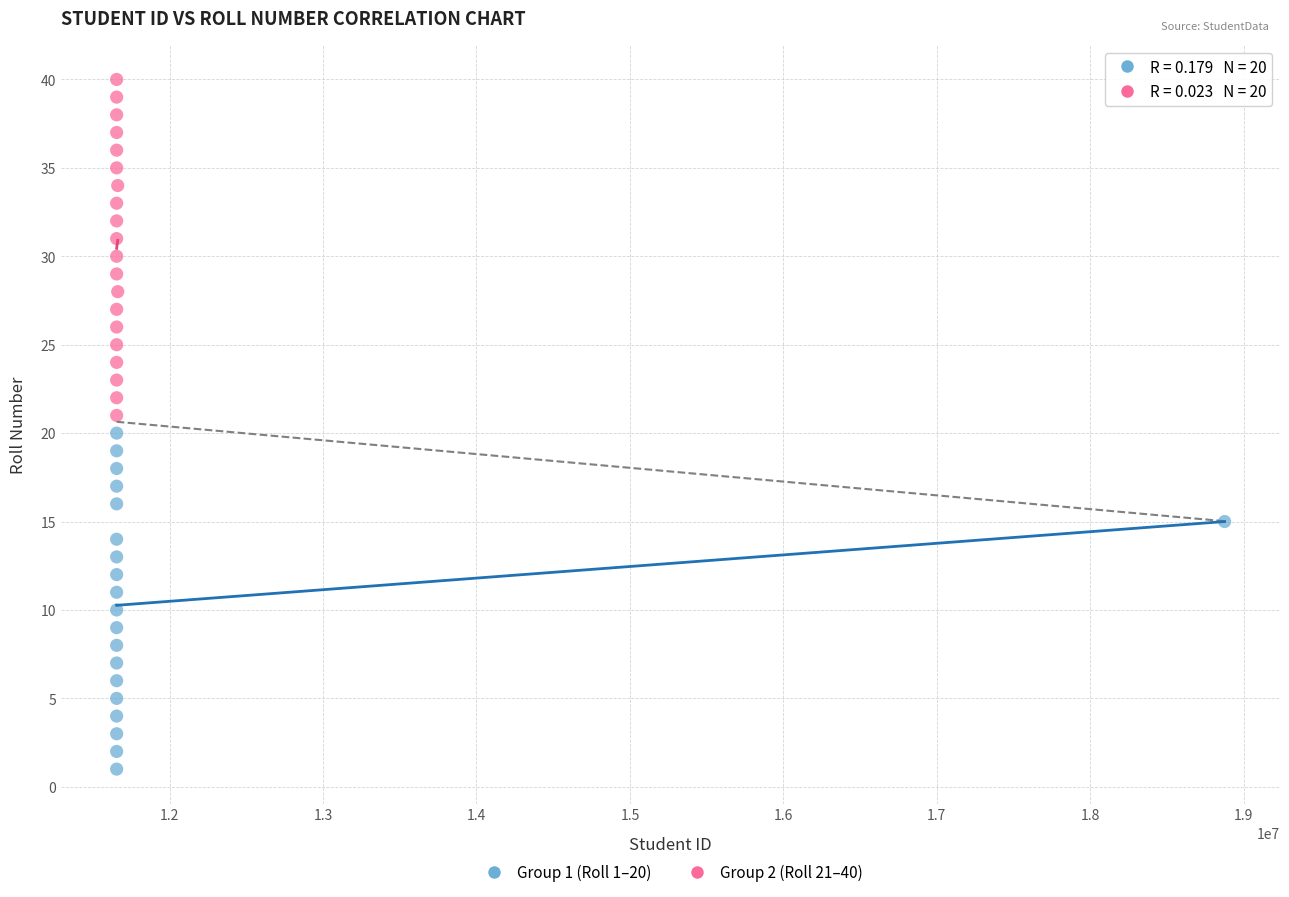

Which series contains the lowest Y value?

Group 1 (Roll 1–20)